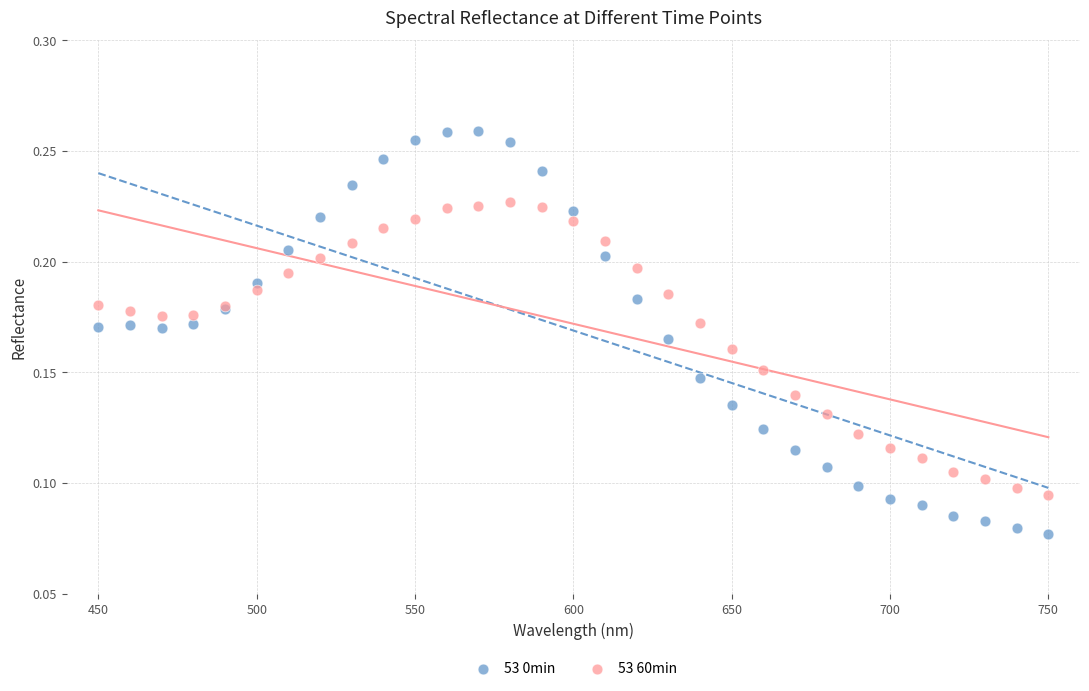

Which series reaches the maximum Y coordinate?

53 0min